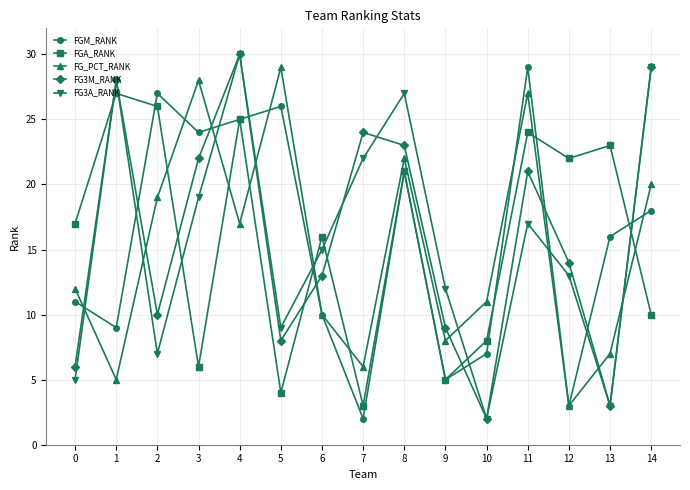

What is the value of the FG3M_RANK point at the 15th from the left?

29